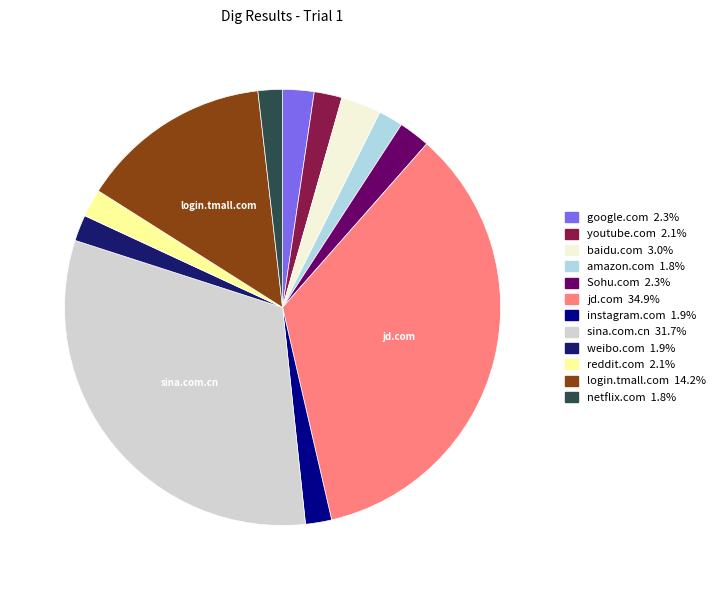

Which slice is the largest?

jd.com